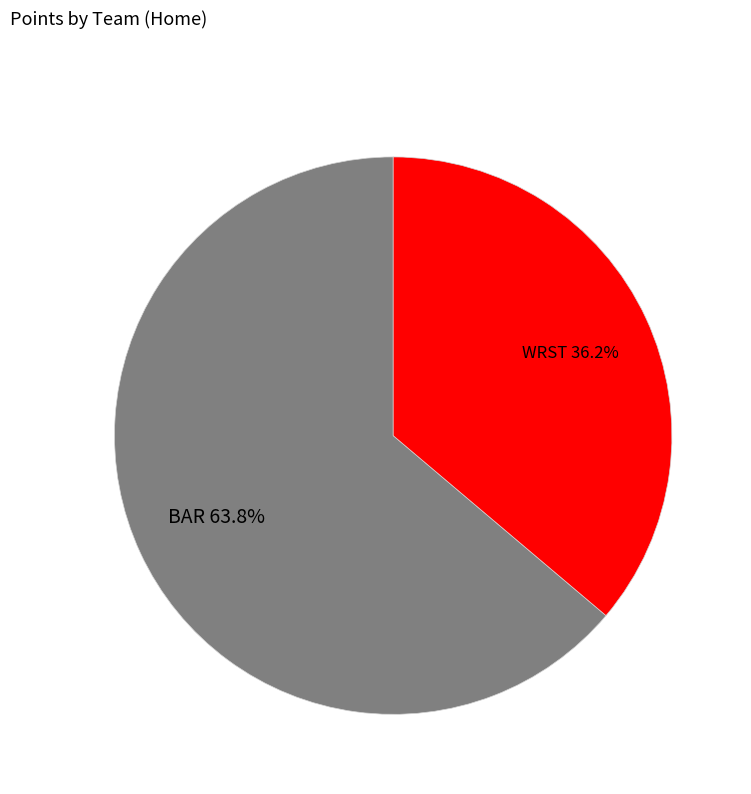

Rank the categories by value from lowest to highest.

WRST, BAR